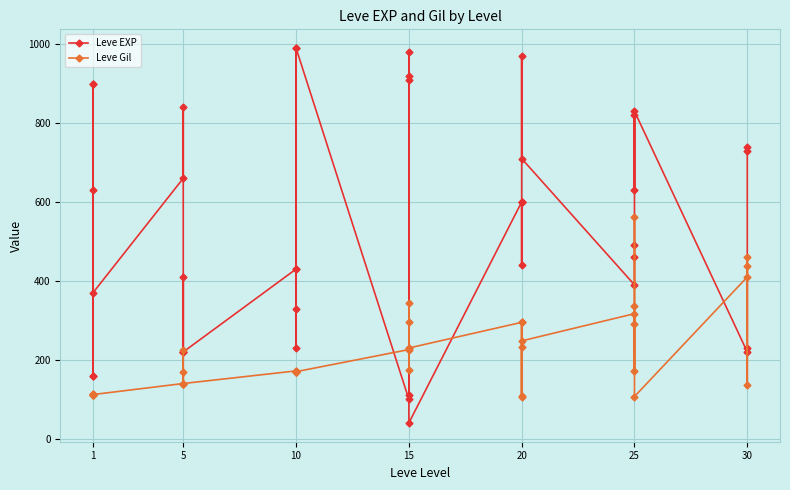

What is the difference between the highest and lowest values at 5?

520